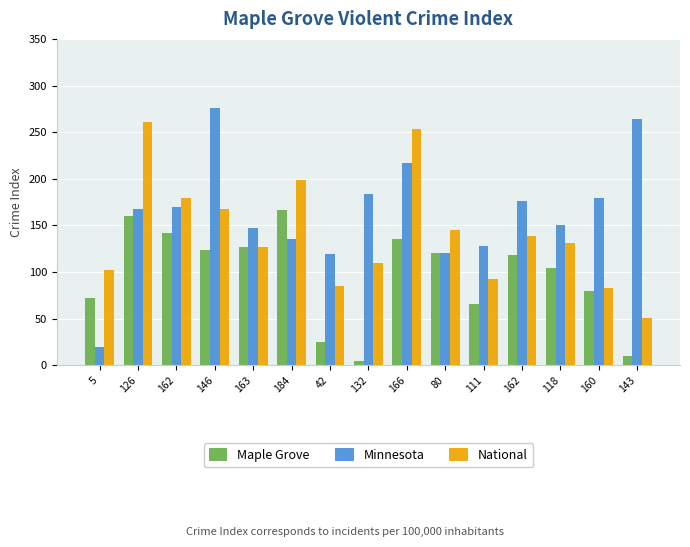

What is the minimum value for National?

51